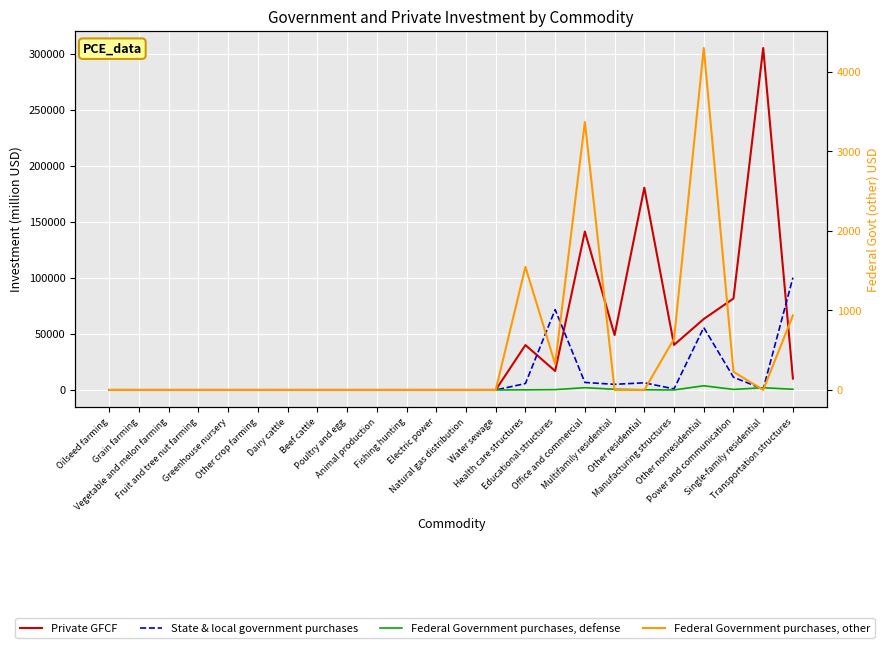

Which series has the widest spread of values?

Private GFCF